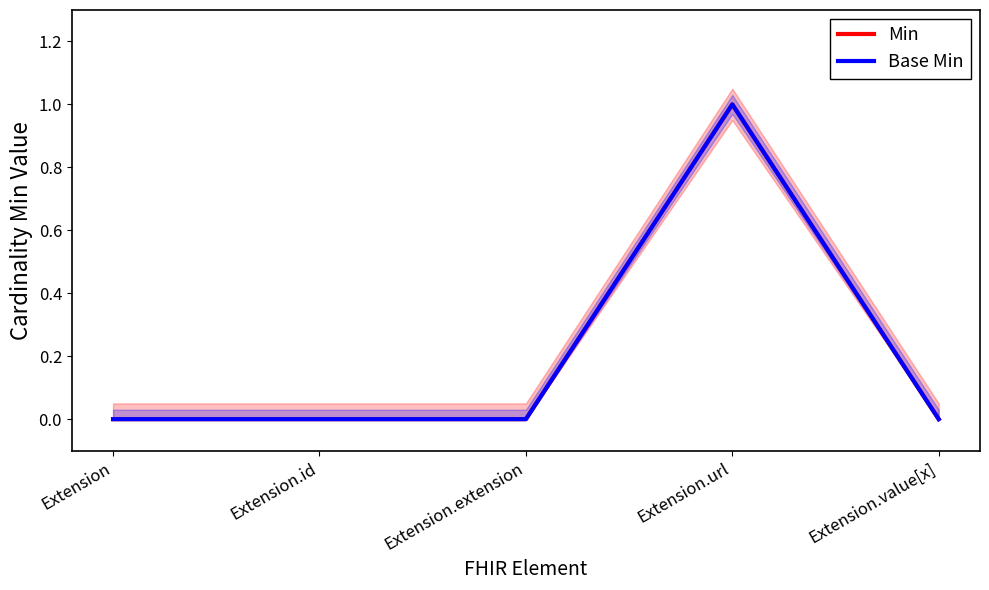

Reading left to right, transcribe all the data shown in this chart.

Min: Extension=0	Extension.id=0	Extension.extension=0	Extension.url=1	Extension.value[x]=0
Base Min: Extension=0	Extension.id=0	Extension.extension=0	Extension.url=1	Extension.value[x]=0